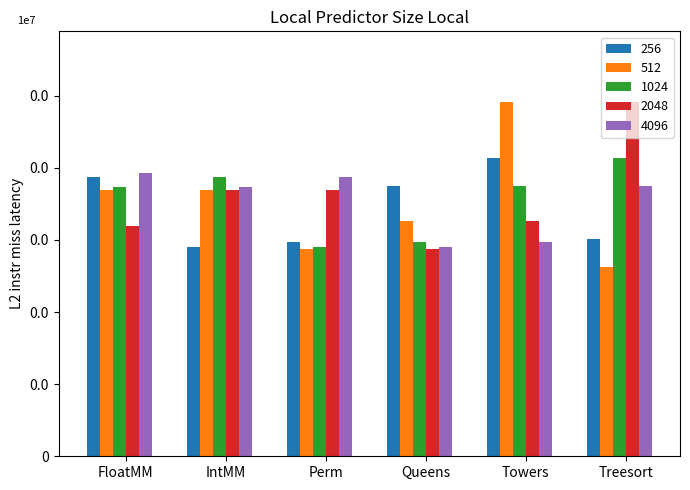

What are all the series names shown in the legend?

256, 512, 1024, 2048, 4096